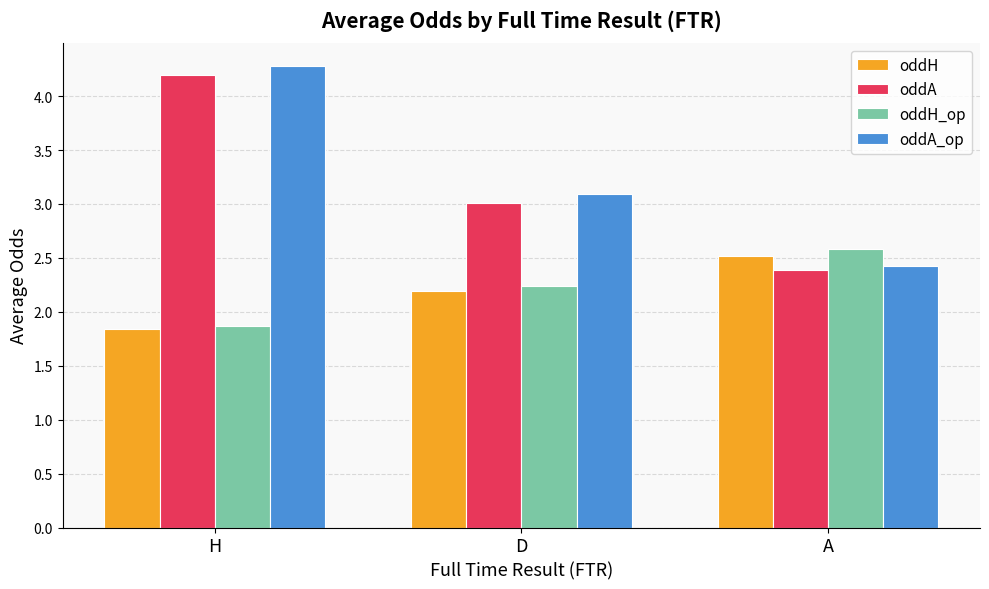

At which category is the sum across all series the highest?

H